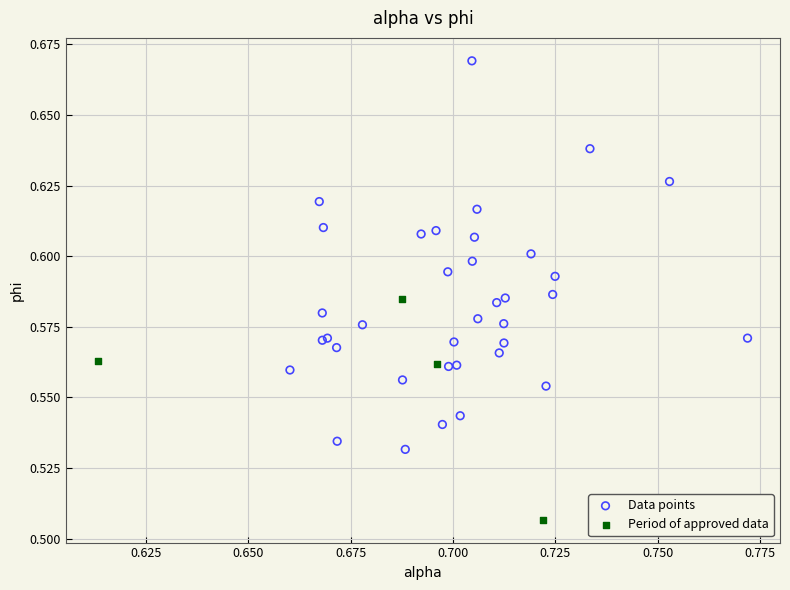

Which series contains the lowest Y value?

Period of approved data